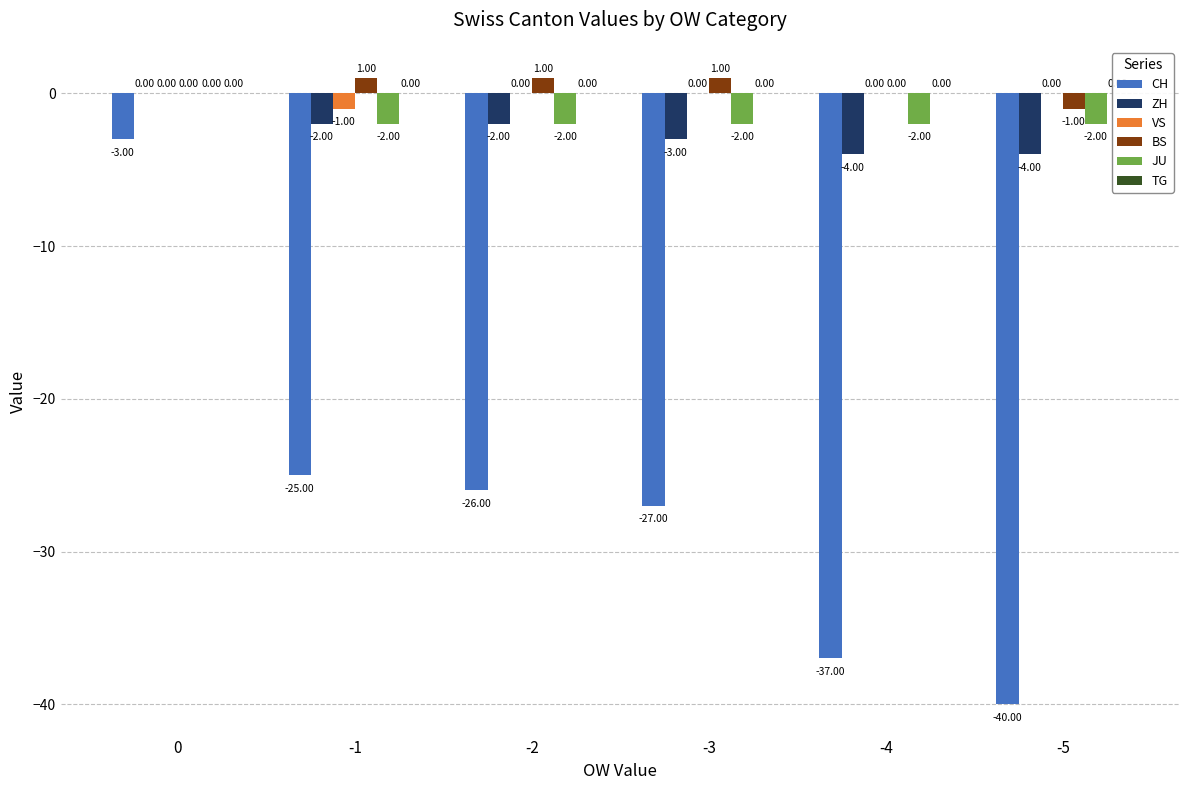

What is the sum of the CH values at -4 and -2?

-63